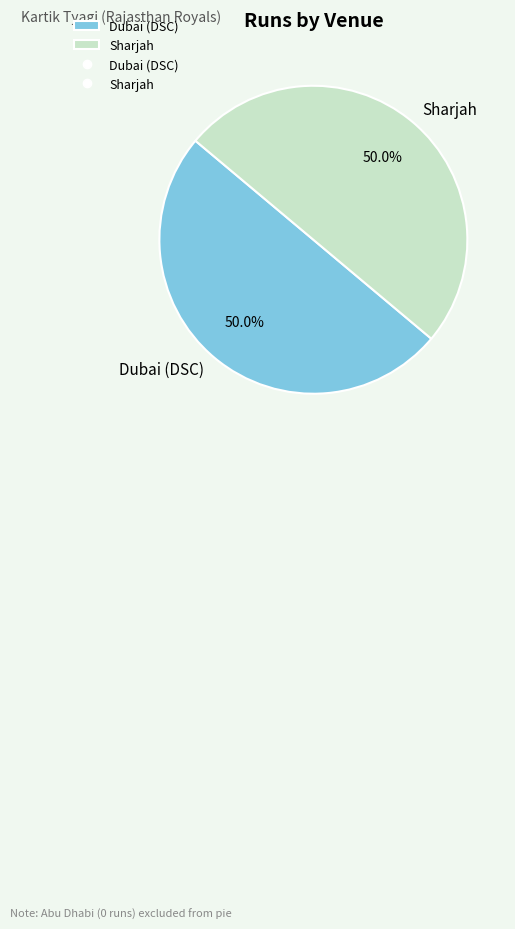

To the nearest percent, what portion does Sharjah represent?

50%